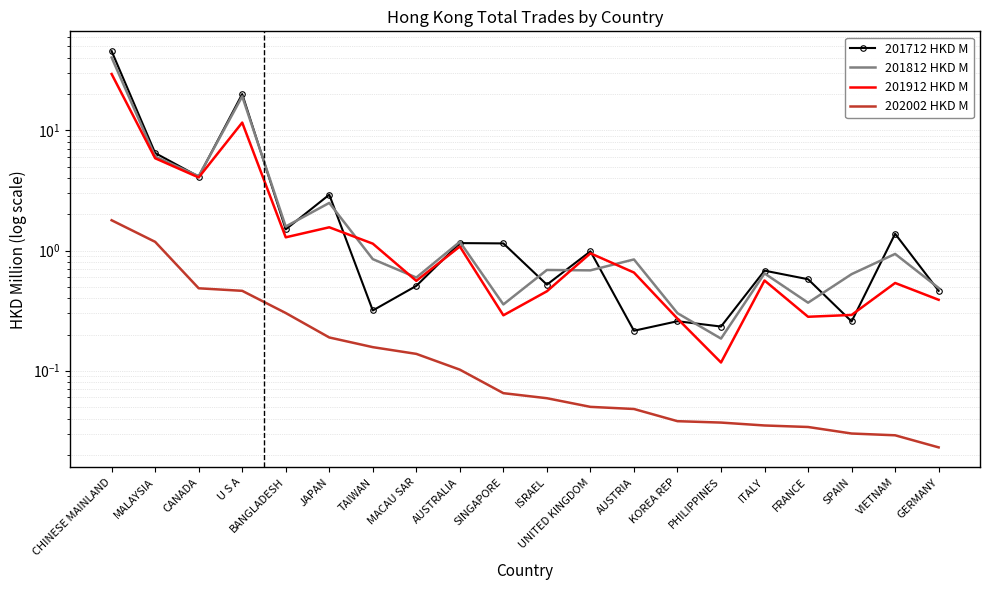

True or false: 201912 HKD M and 202002 HKD M cross at least once.

False